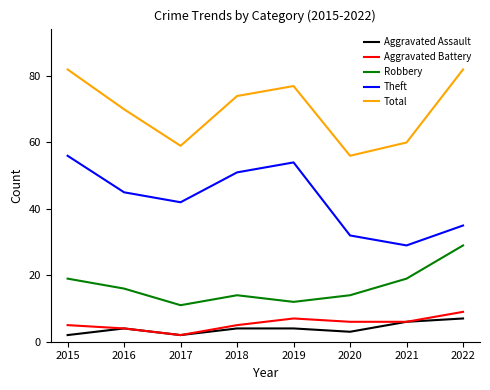

Reading left to right, transcribe all the data shown in this chart.

Aggravated Assault: 2	4	2	4	4	3	6	7
Aggravated Battery: 5	4	2	5	7	6	6	9
Robbery: 19	16	11	14	12	14	19	29
Theft: 56	45	42	51	54	32	29	35
Total: 82	70	59	74	77	56	60	82